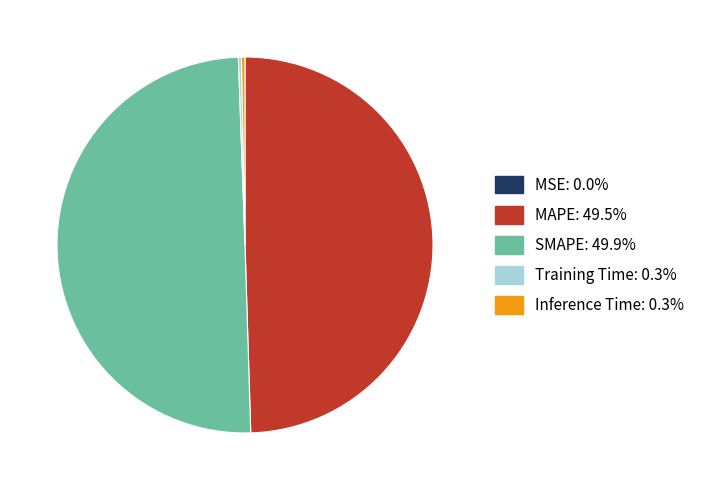

Which has a higher value, MAPE or Inference Time?

MAPE